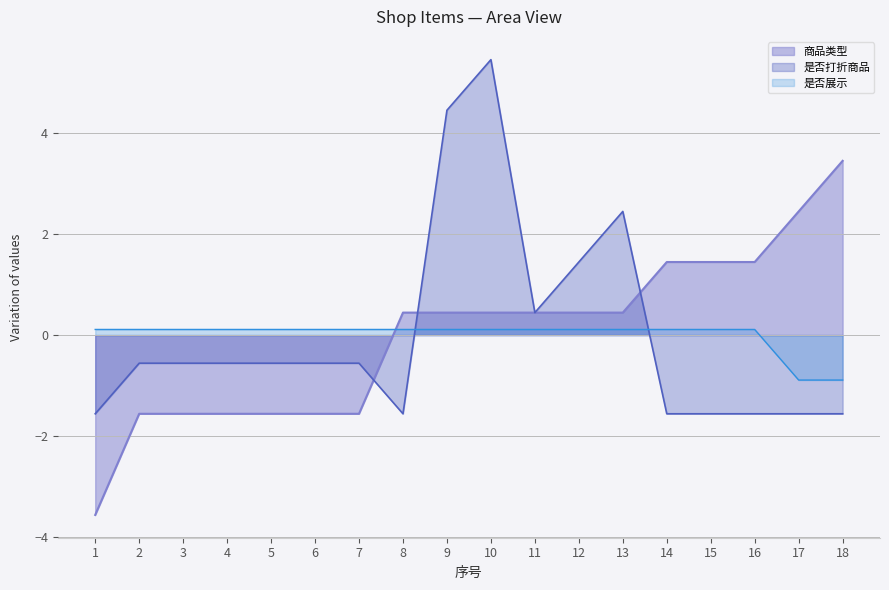

Which series has the largest total across all categories?

商品类型